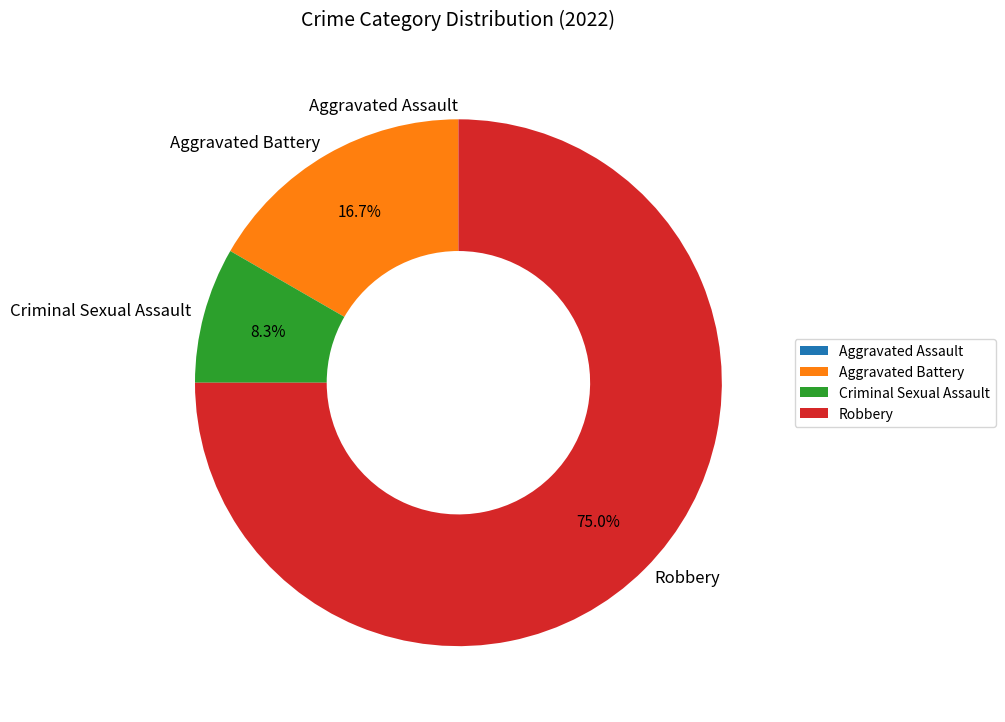

Which category accounts for the majority?

Robbery